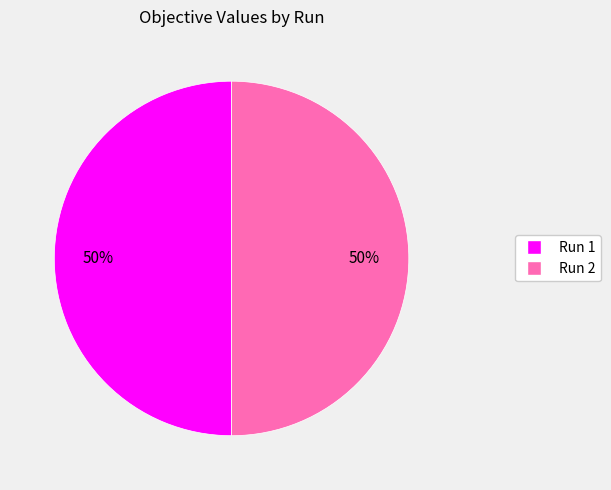

How many slices are in this pie chart?

2